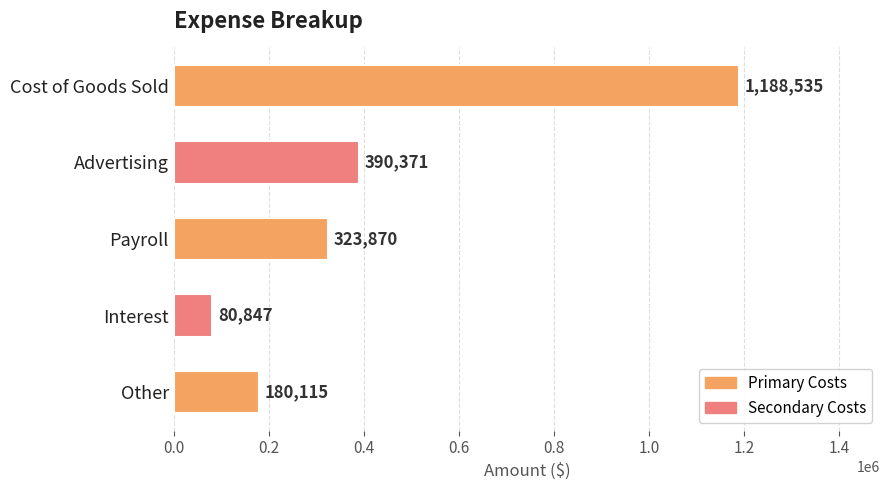

How many bars are there in total?

5